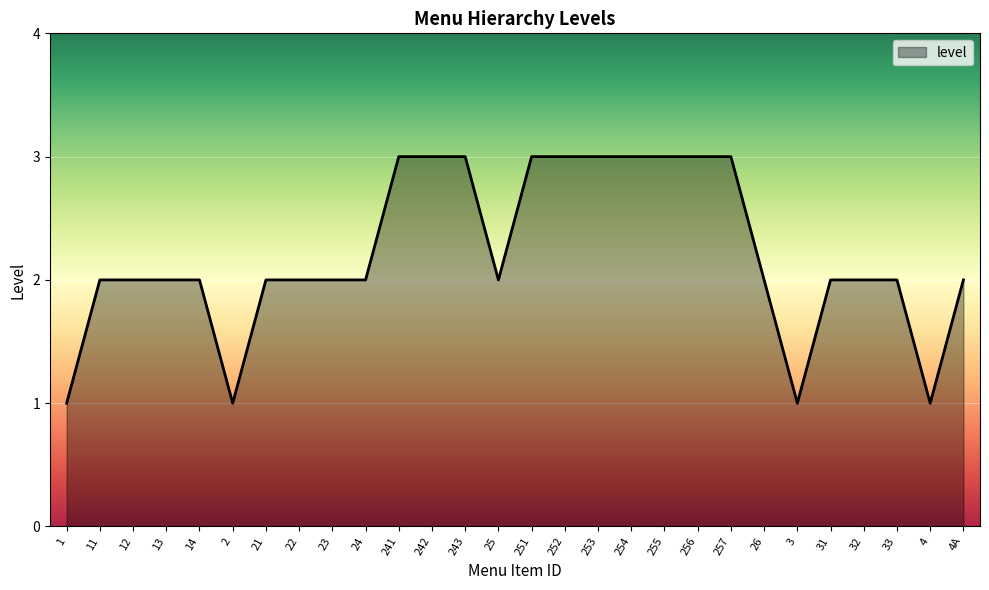

What is the sum of the values at 1 and 24?

3